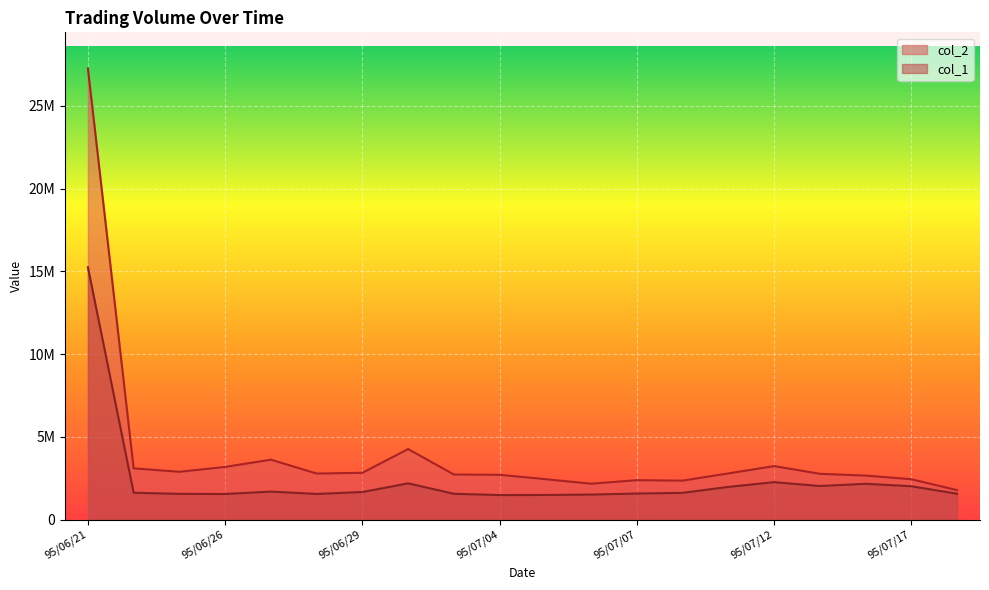

Is it true that col_1 equals 3654635 at 95/06/30?

False